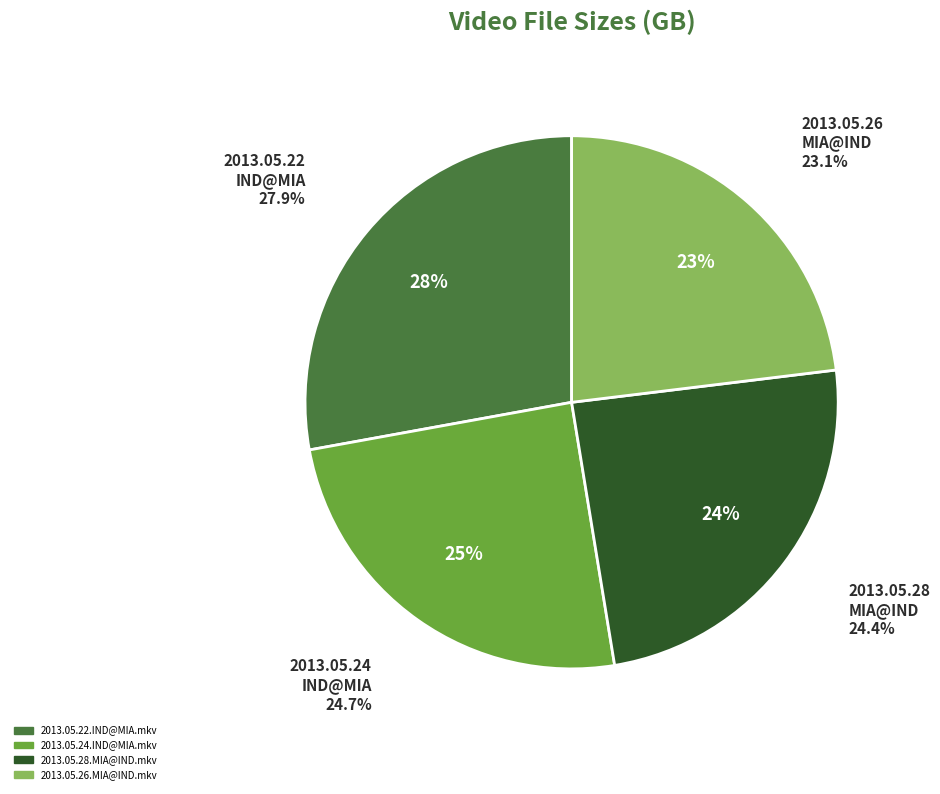

To the nearest percent, what is the average slice percentage?

25%